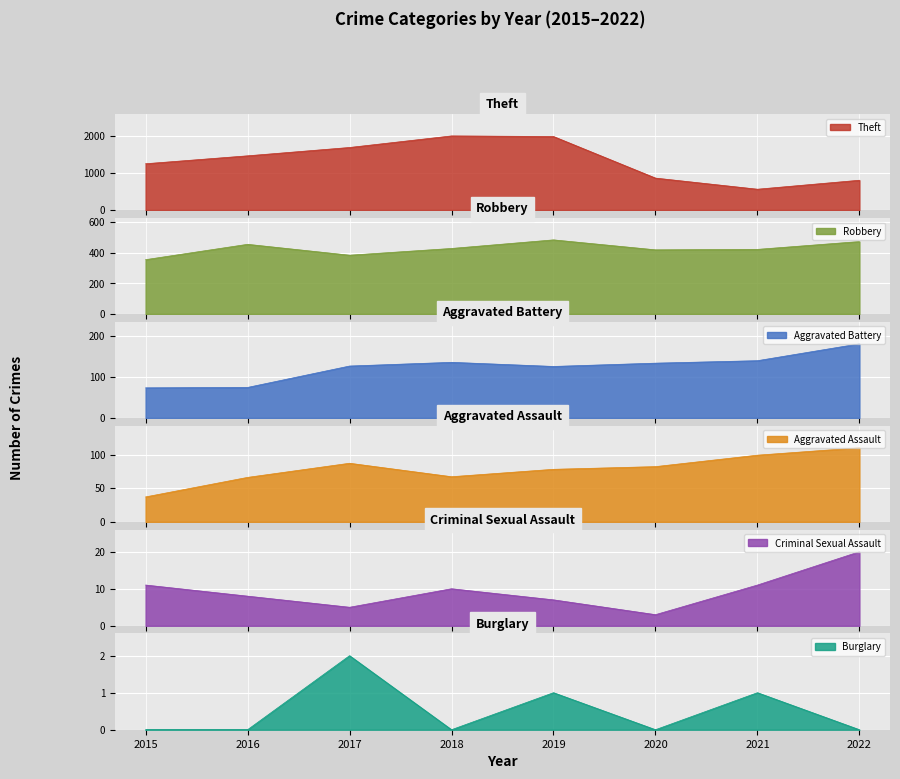

The value of Burglary at 2015 is 0. True or false?

True